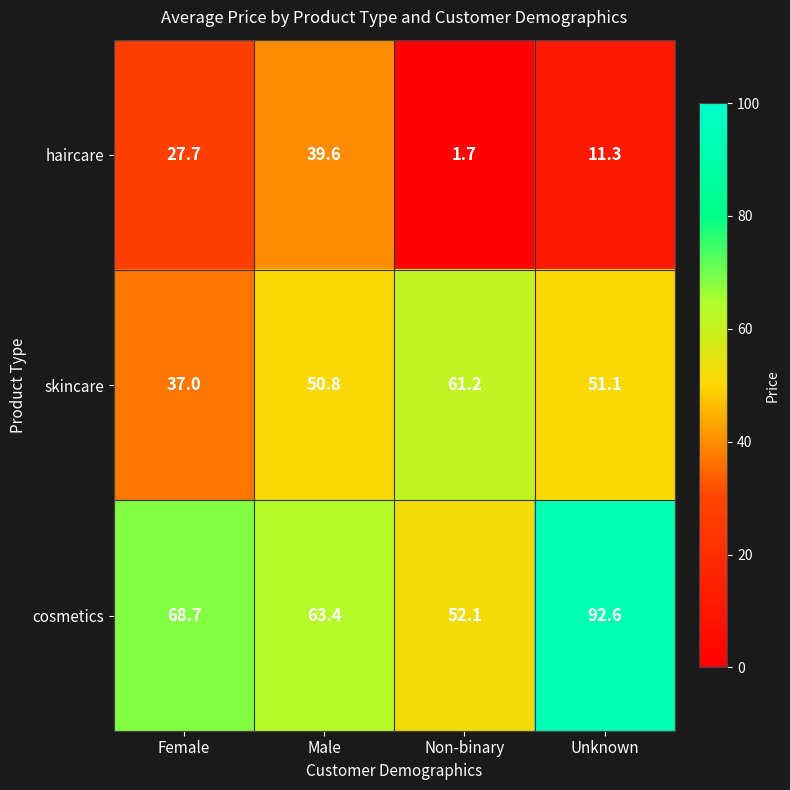

The value of haircare at Unknown is 7.9. True or false?

False